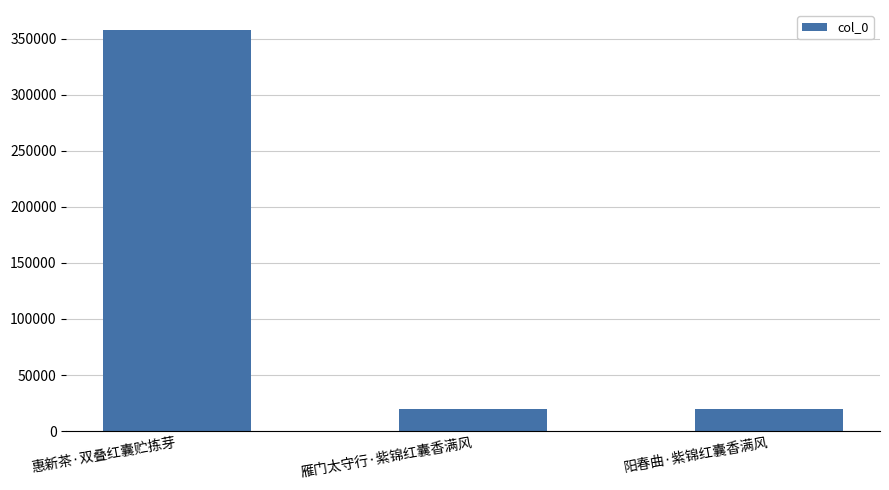

How many data points are less than 20111?

1